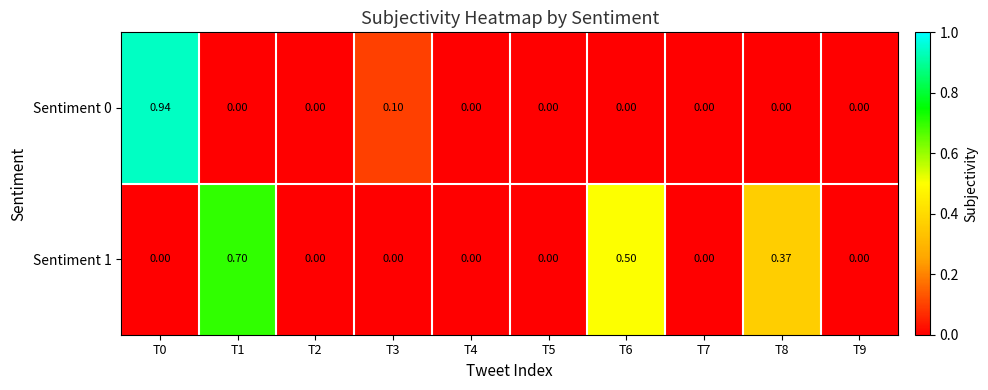

Count the number of data series in this chart.

2